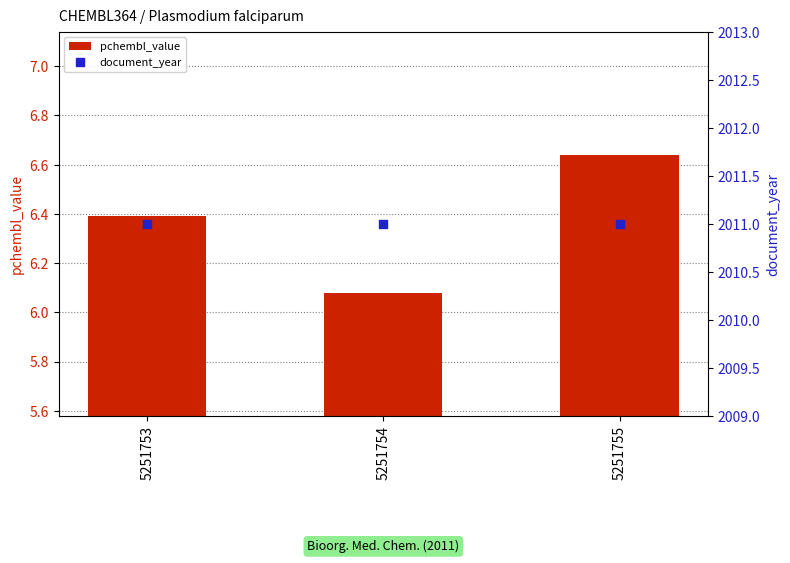

At which category is the sum across all series the highest?

5251755